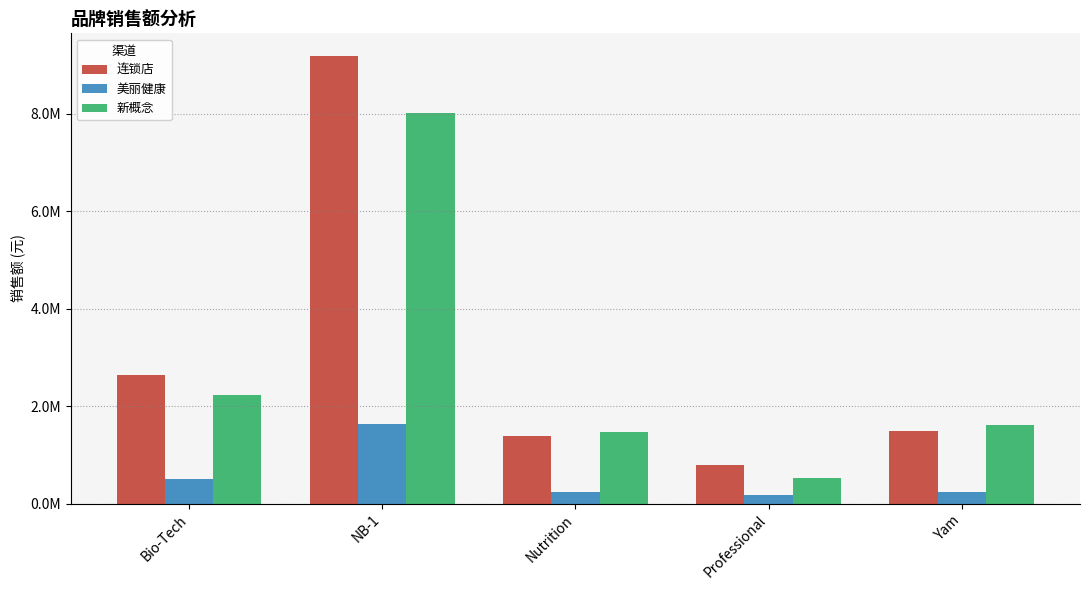

Does the chart contain any negative values?

No